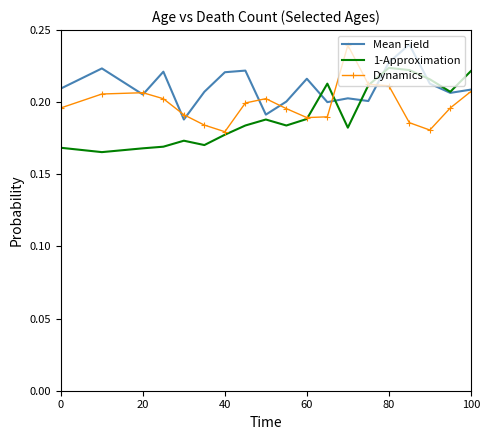

At how many categories does at least one series exceed 0?

19